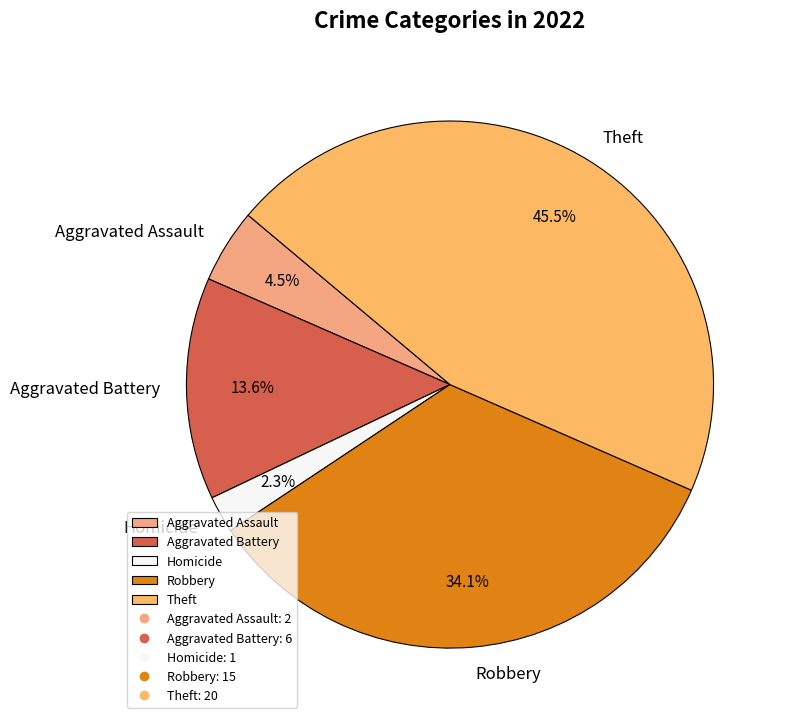

Does Aggravated Battery represent more than half of the total?

No